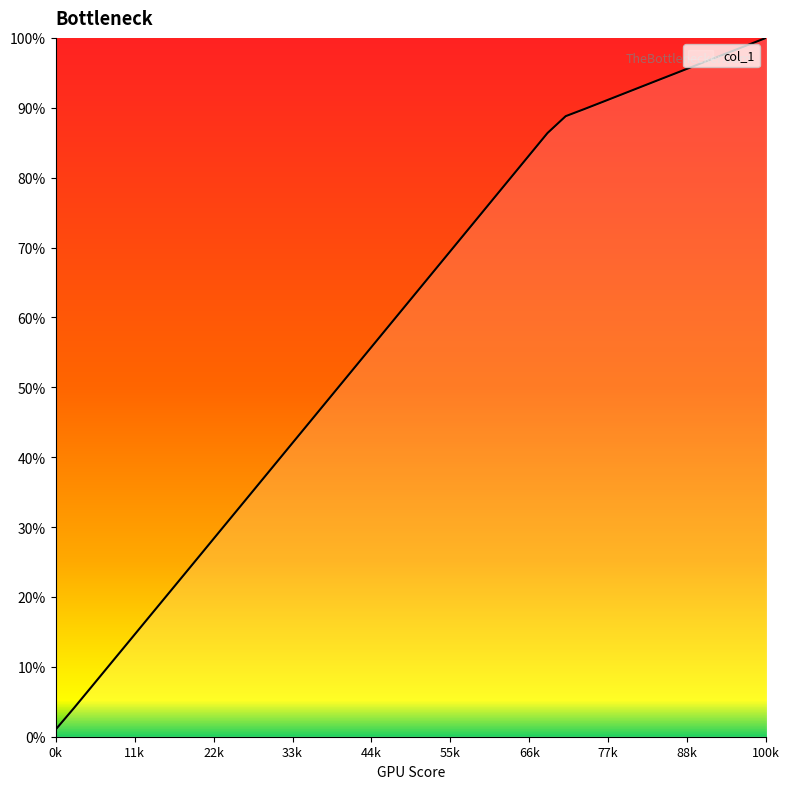

What is the greatest value displayed?

100.0